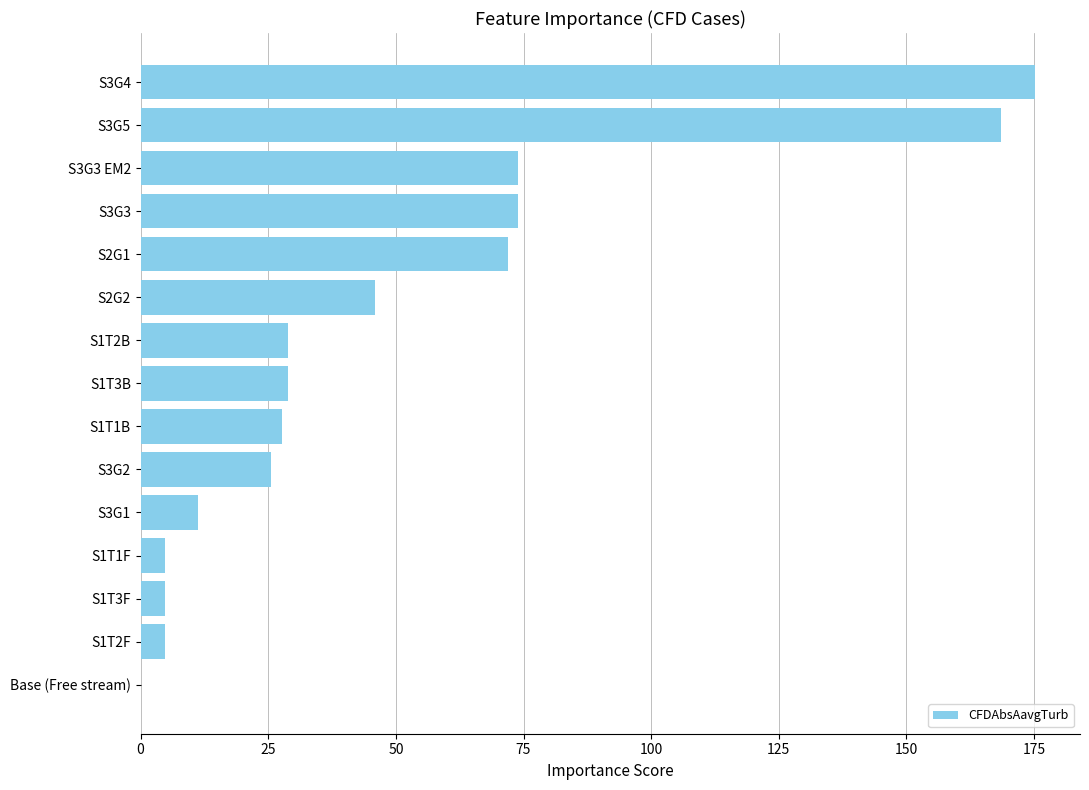

How many data points does each series have?

15